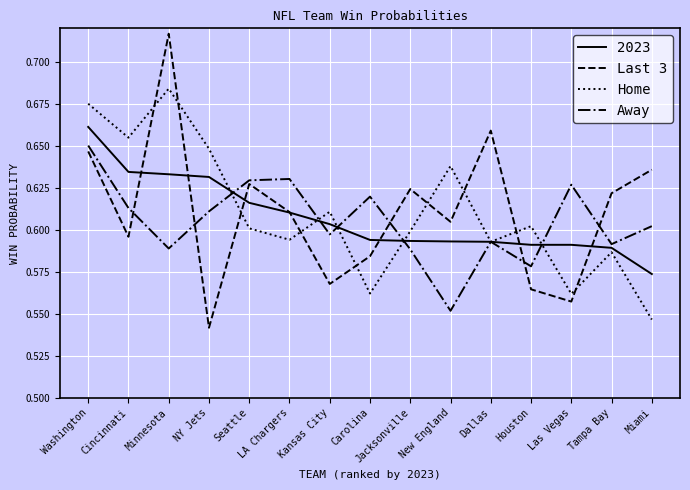

What is the difference between the second highest and minimum values in the Last 3 series?

0.1